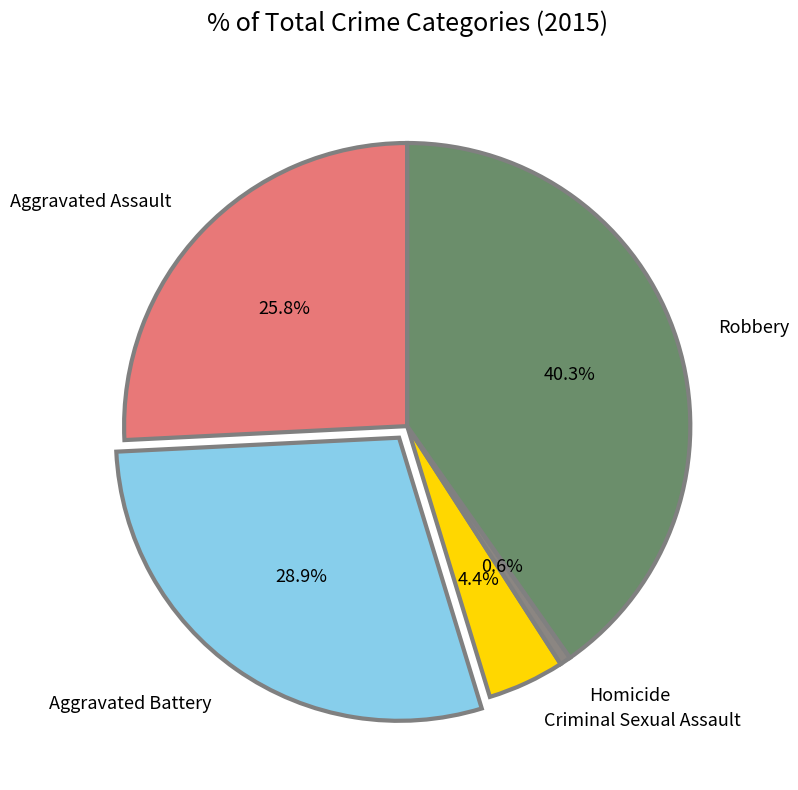

Combined, do Robbery and Criminal Sexual Assault account for over 50%?

No